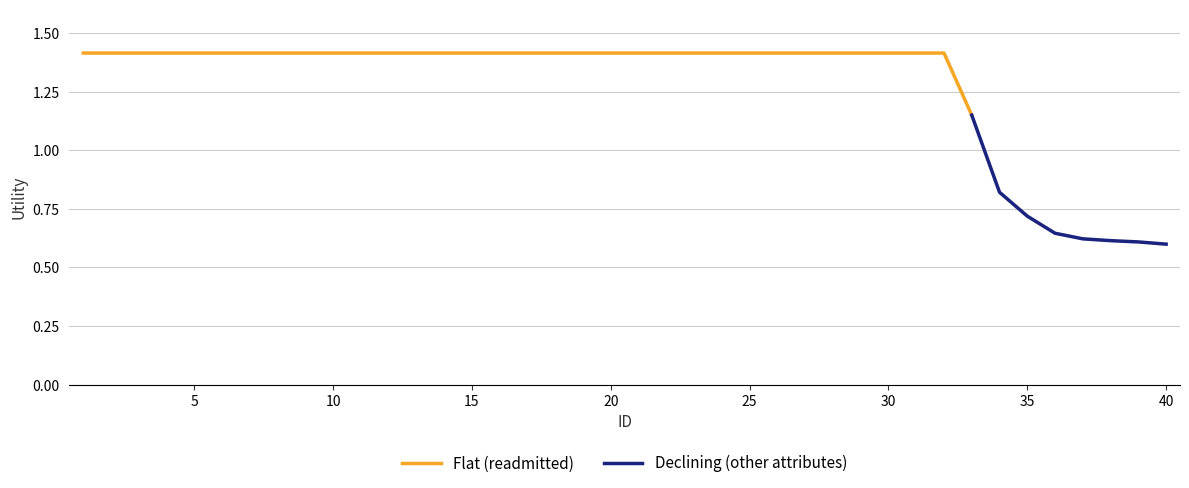

The chart shows a value of 2.0 at 2. True or false?

False